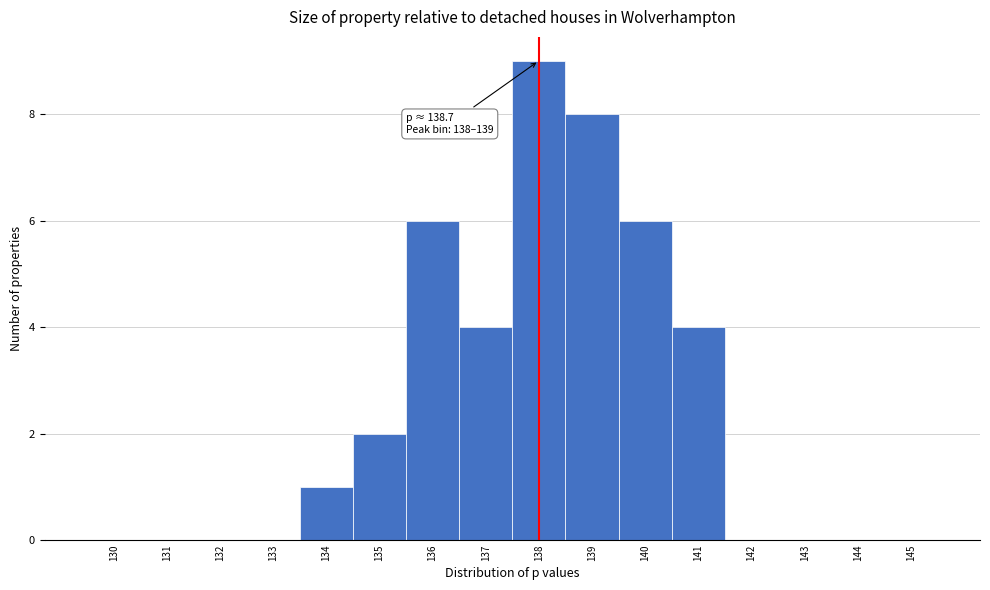

Reading left to right, extract all data points from this chart.

130=0	131=0	132=0	133=0	134=1	135=2	136=6	137=4	138=9	139=8	140=6	141=4	142=0	143=0	144=0	145=0